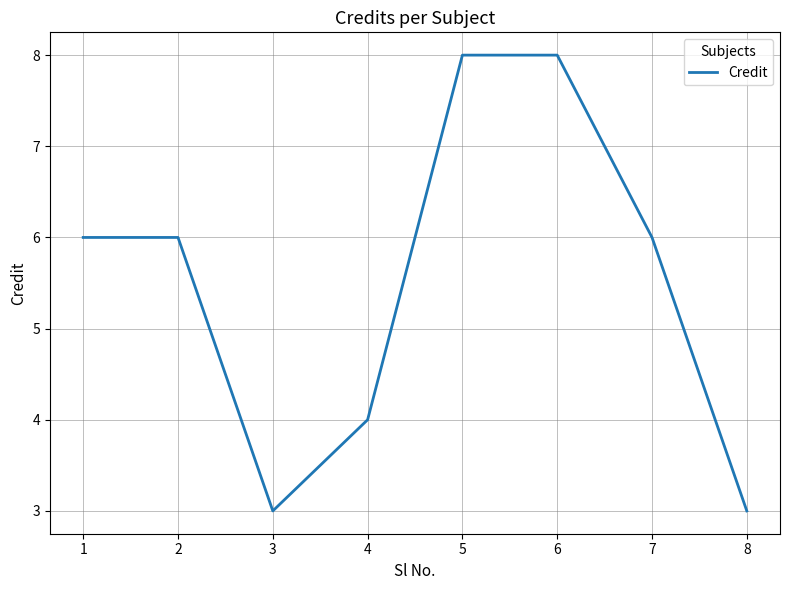

What is the change in value from 1 to 5?

+2